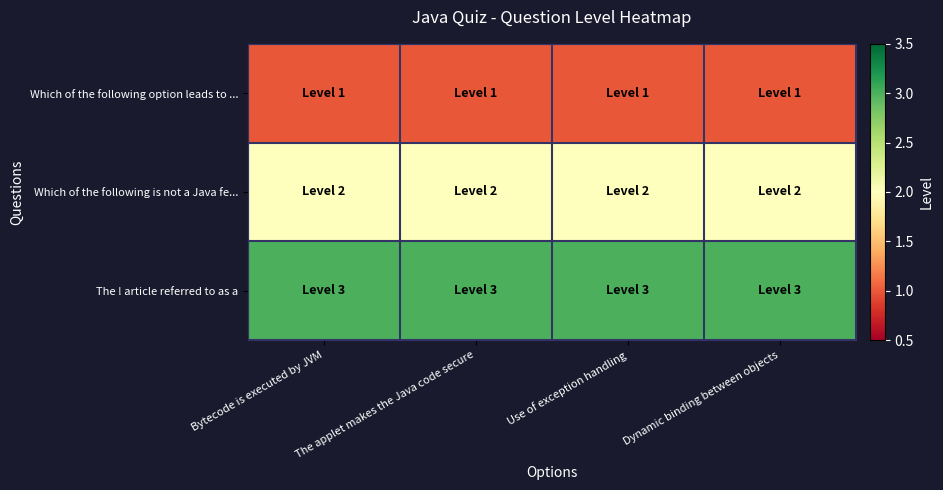

At which category is the sum across all series the highest?

Bytecode is executed by JVM